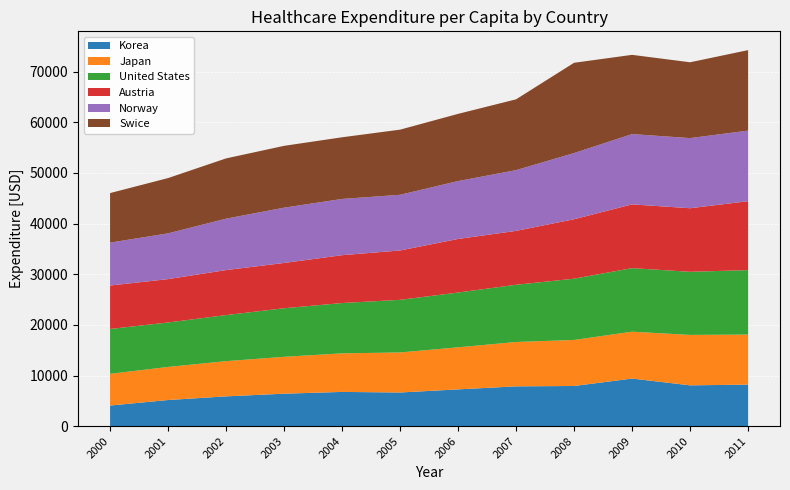

Reading right to left, what are all the values shown in this chart?

Korea: 2011=8199	2010=8060	2009=9399	2008=7931	2007=7860	2006=7261	2005=6645	2004=6761	2003=6410	2002=5882	2001=5159	2000=4069
Japan: 2011=9886	2010=9957	2009=9256	2008=9092	2007=8760	2006=8305	2005=7908	2004=7615	2003=7283	2002=6952	2001=6534	2000=6266
United States: 2011=12731	2010=12464	2009=12550	2008=12097	2007=11301	2006=10821	2005=10390	2004=9938	2003=9590	2002=9098	2001=8779	2000=8855
Austria: 2011=13607	2010=12551	2009=12589	2008=11741	2007=10641	2006=10577	2005=9751	2004=9446	2003=8943	2002=8887	2001=8562	2000=8578
Norway: 2011=13939	2010=13852	2009=13883	2008=13070	2007=11997	2006=11435	2005=10995	2004=11109	2003=10919	2002=10154	2001=9040	2000=8476
Swice: 2011=15891	2010=14972	2009=15645	2008=17825	2007=13982	2006=13268	2005=12861	2004=12176	2003=12209	2002=11900	2001=10916	2000=9780